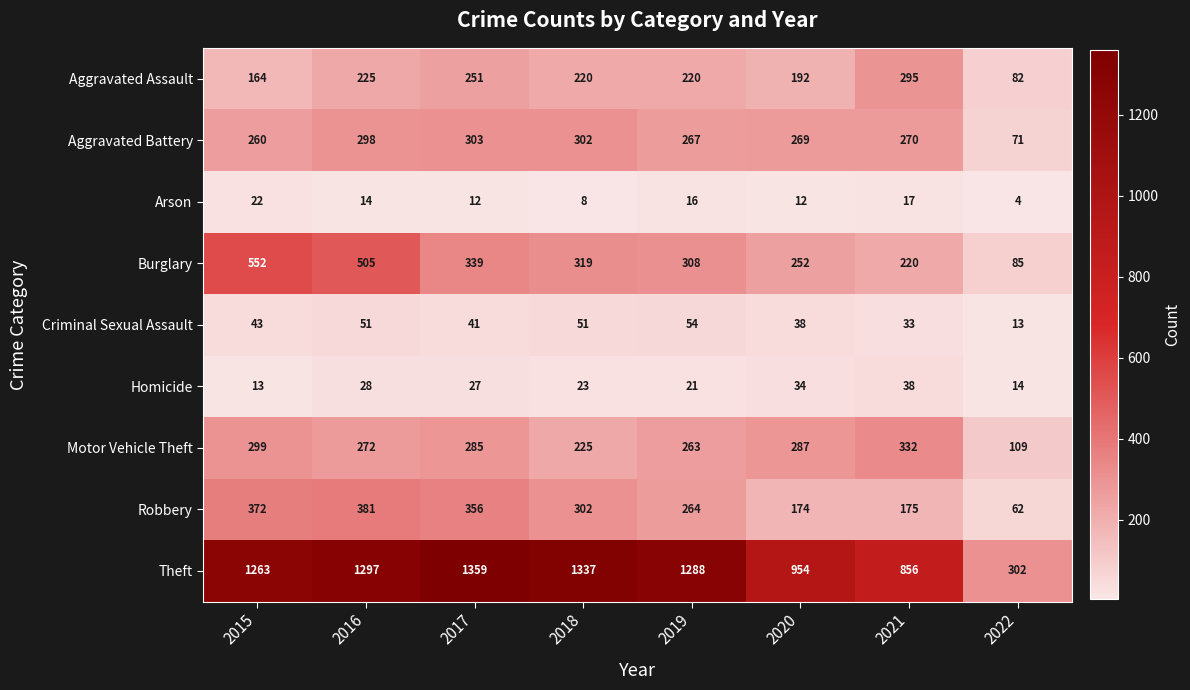

What is the difference between the highest and lowest values at 2016?

1283